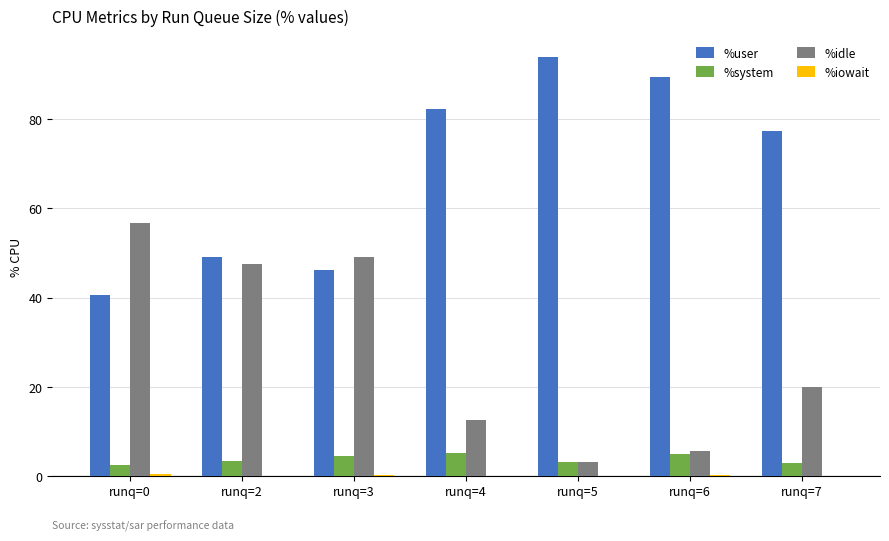

Are the bars horizontal?

No